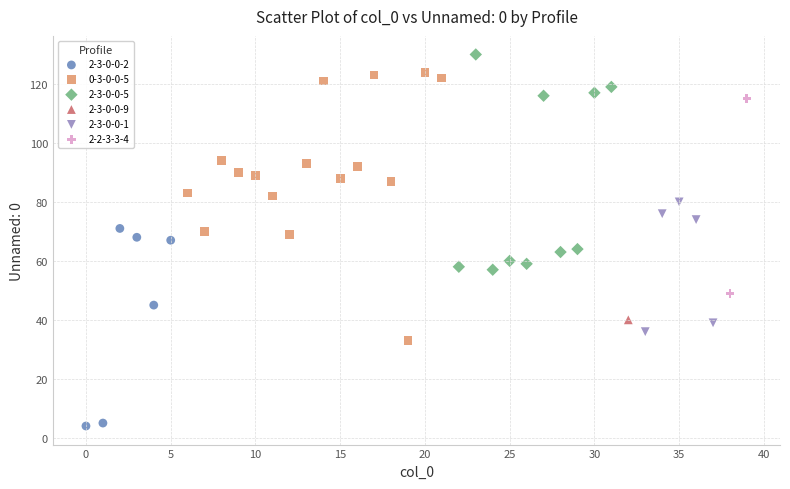

What are all the series names shown in the legend?

2-3-0-0-2, 0-3-0-0-5, 2-3-0-0-5, 2-3-0-0-9, 2-3-0-0-1, 2-2-3-3-4